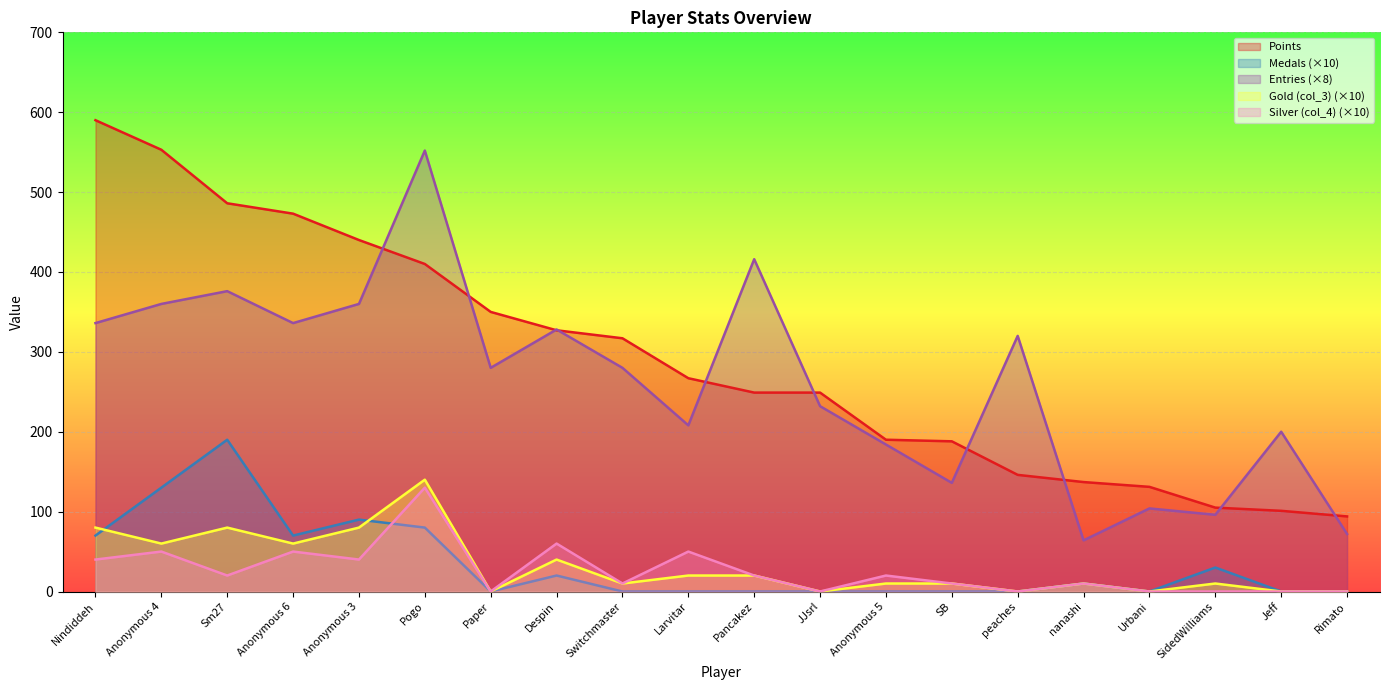

How many values in the Points series exceed 267?

9